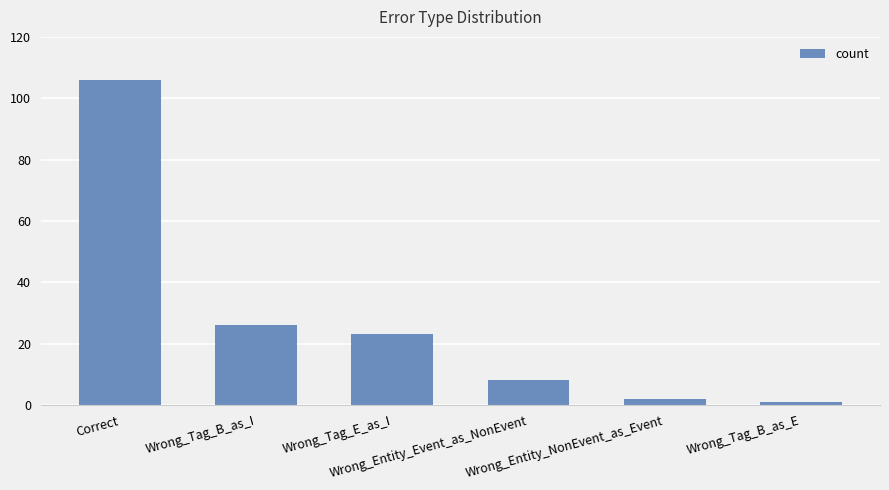

Reading left to right, extract all data points from this chart.

Correct=106	Wrong_Tag_B_as_I=26	Wrong_Tag_E_as_I=23	Wrong_Entity_Event_as_NonEvent=8	Wrong_Entity_NonEvent_as_Event=2	Wrong_Tag_B_as_E=1